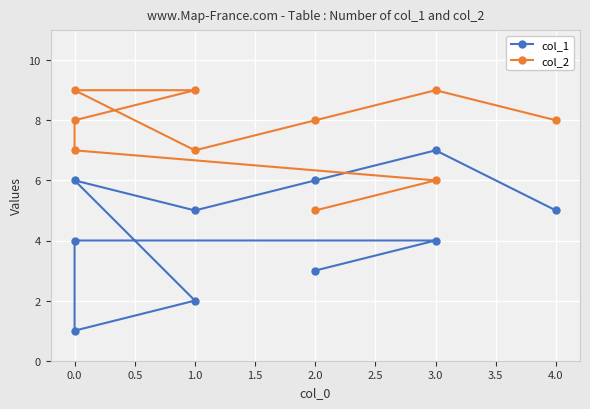

What is the maximum value for col_2?

9